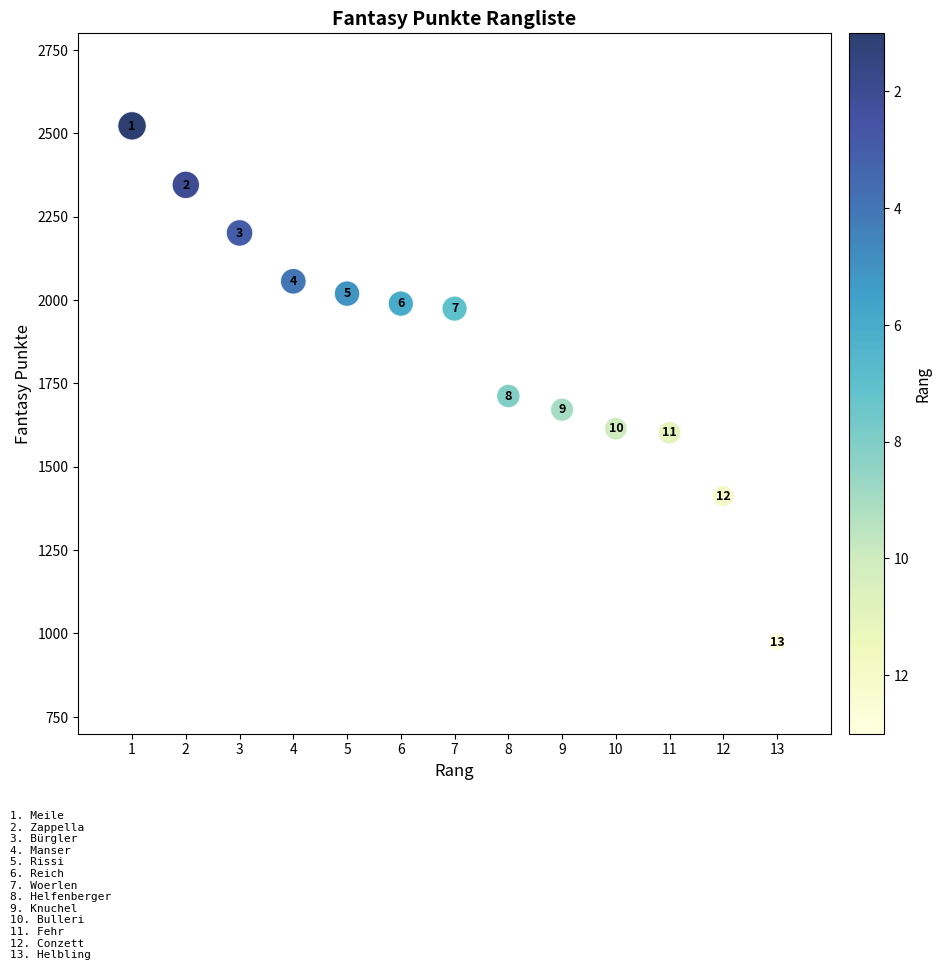

What Y value in the scatter plot is closest to 1748?

1712